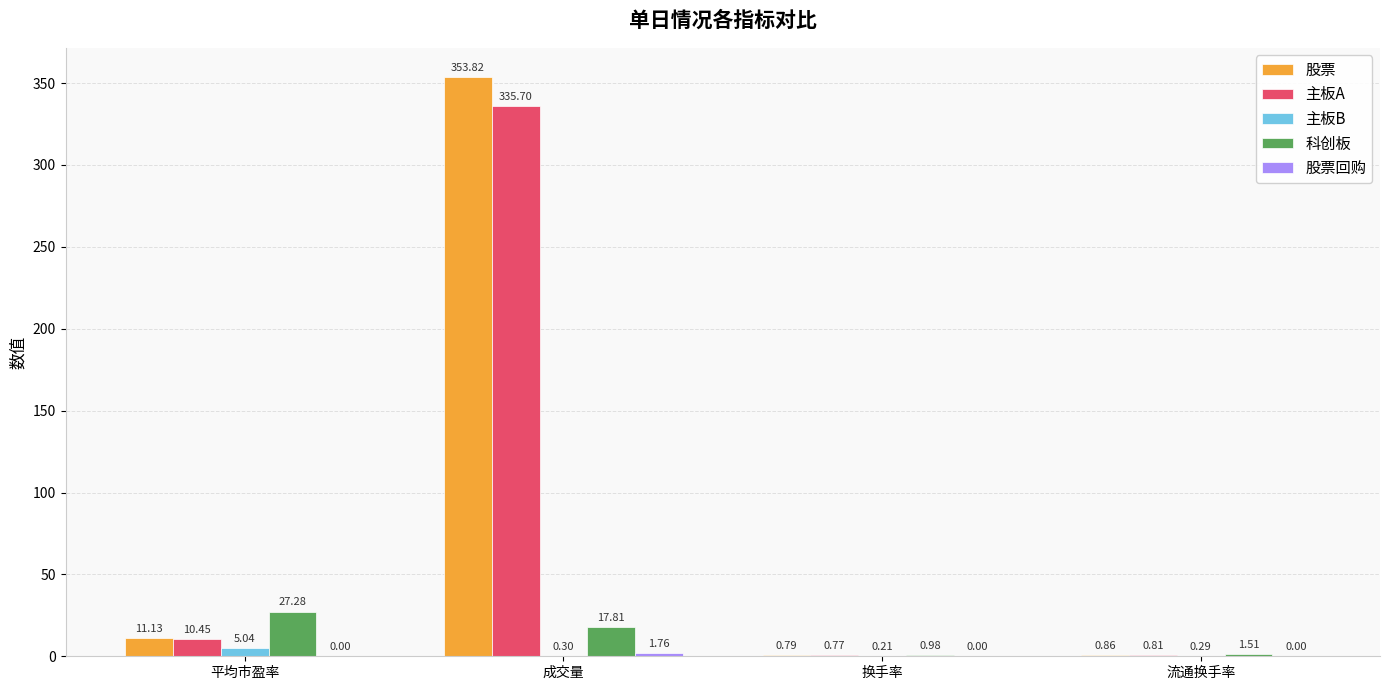

At which category does the chart reach its peak across all series?

成交量